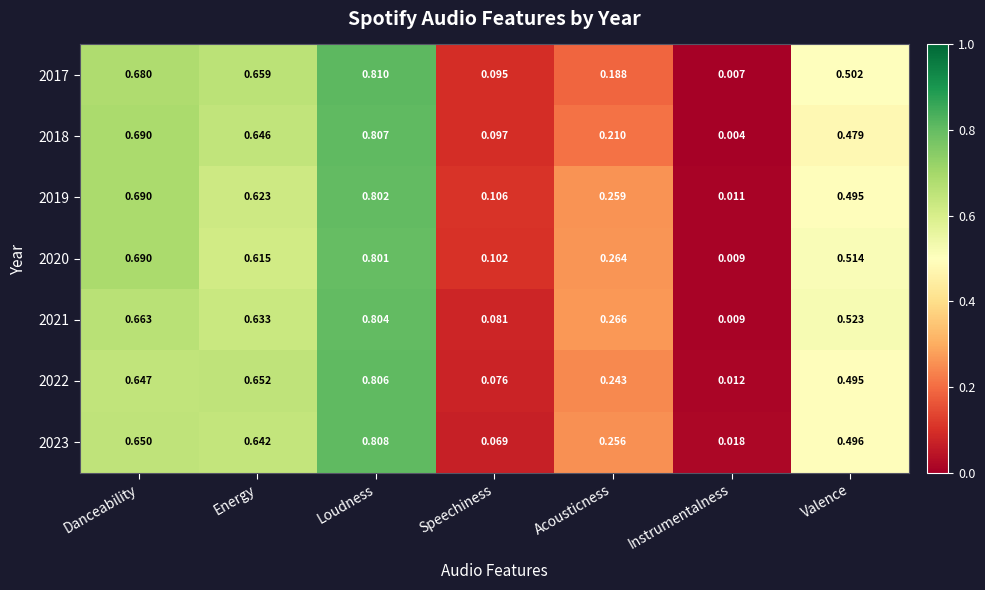

At which category does the chart reach its peak across all series?

Loudness